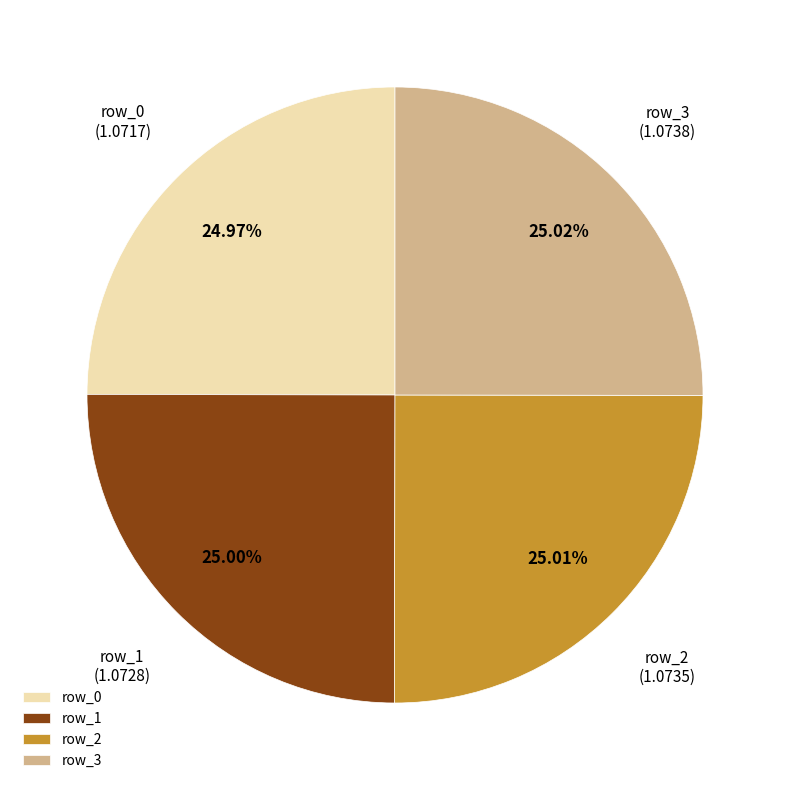

Approximately how many times larger is the value at row_2 compared to row_1?

1.0